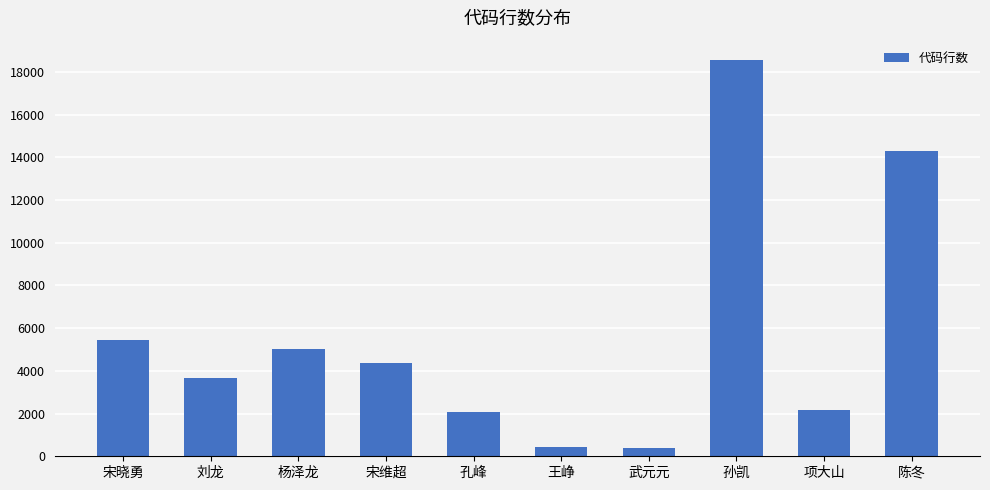

How many data points does each series have?

10